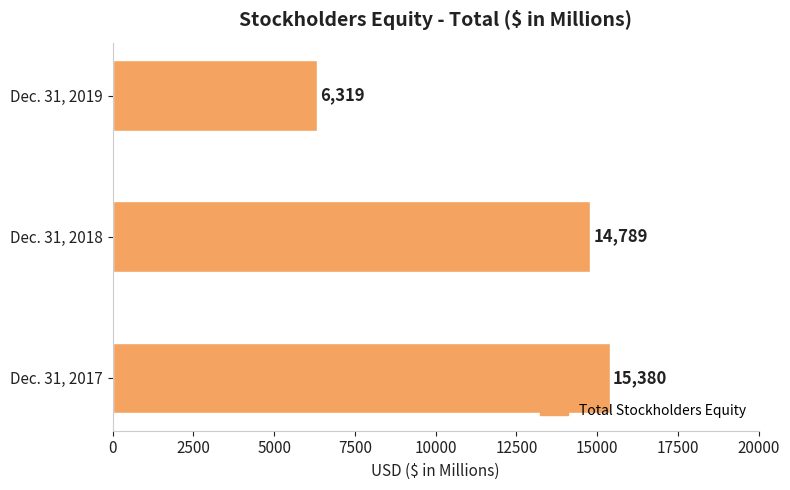

At which category does the chart reach its minimum across all series?

Dec. 31, 2019